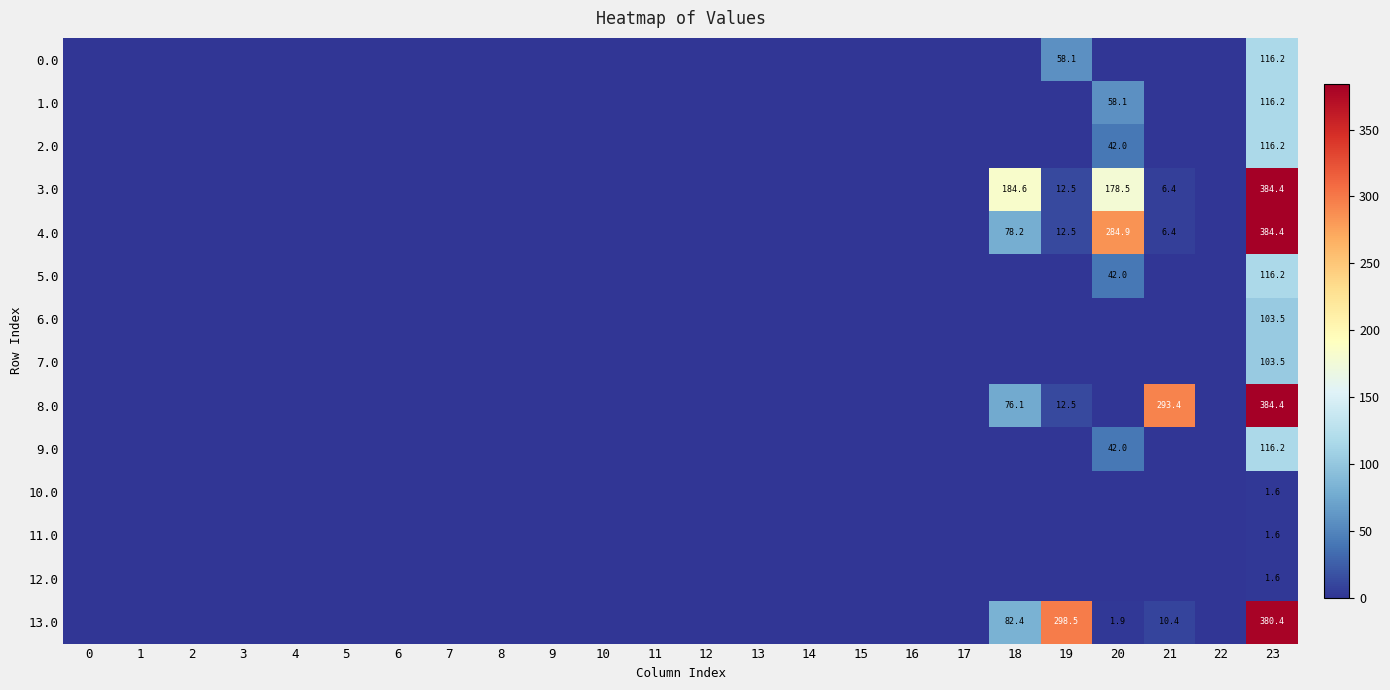

What is the total value across all series at 23?

2326.4